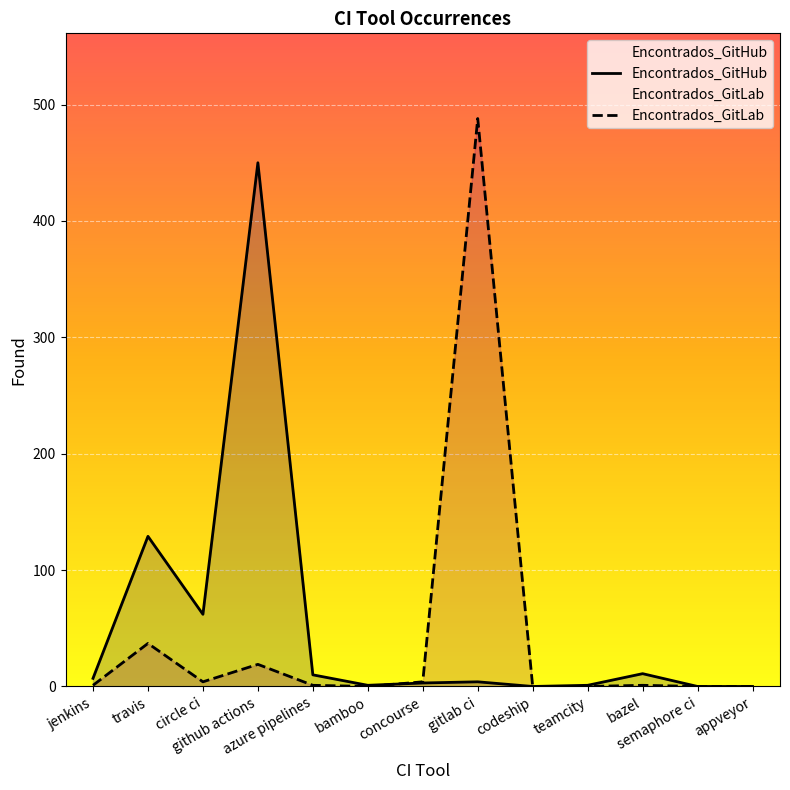

Reading left to right, what are all the values shown in this chart?

Encontrados_GitHub: jenkins=7	travis=129	circle ci=62	github actions=450	azure pipelines=10	bamboo=1	concourse=3	gitlab ci=4	codeship=0	teamcity=1	bazel=11	semaphore ci=0	appveyor=0
Encontrados_GitLab: jenkins=1	travis=37	circle ci=4	github actions=19	azure pipelines=1	bamboo=0	concourse=4	gitlab ci=488	codeship=0	teamcity=0	bazel=1	semaphore ci=0	appveyor=0